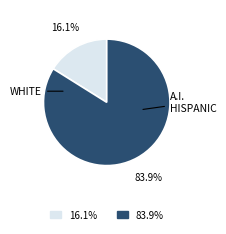

Does any single category account for the majority?

Yes